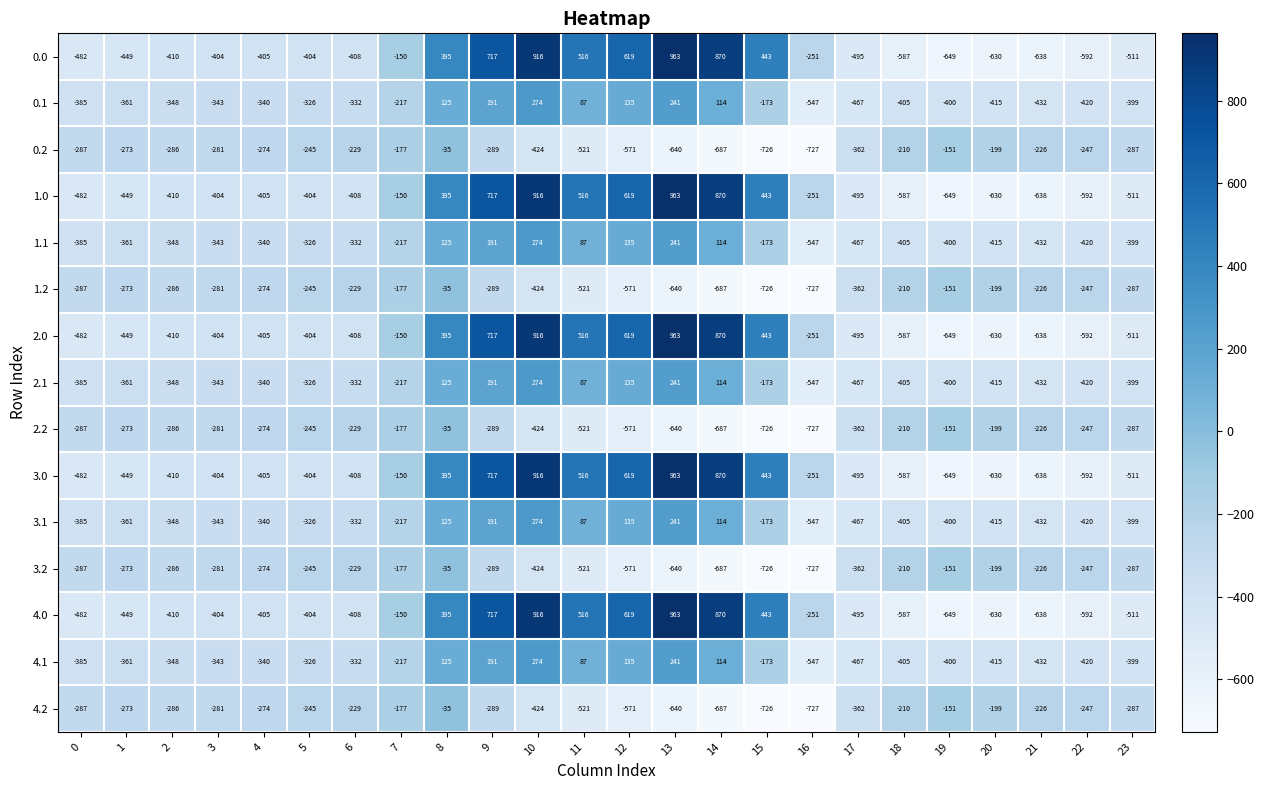

What is the average value of the 4.2 series?

-348